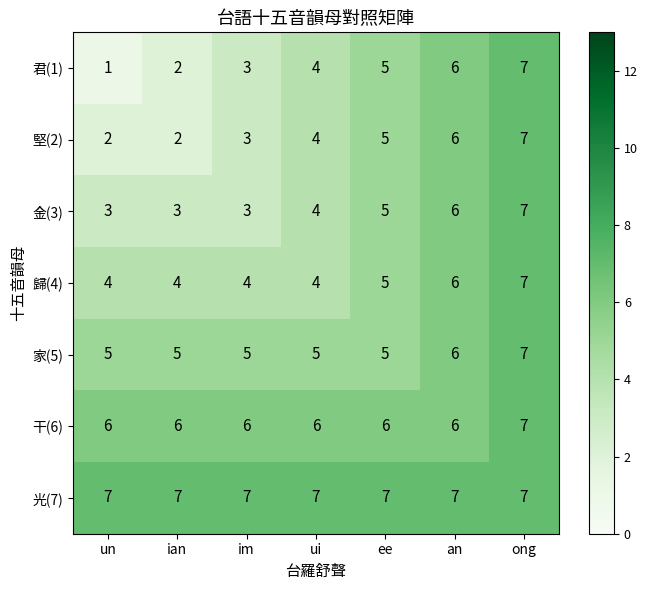

At which category is the sum across all series the highest?

ong